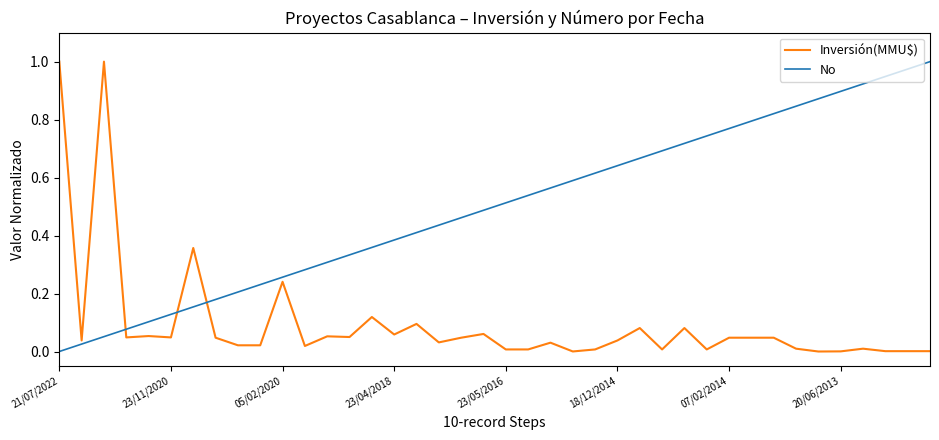

What are all the series names shown in the legend?

Inversión(MMU$), No